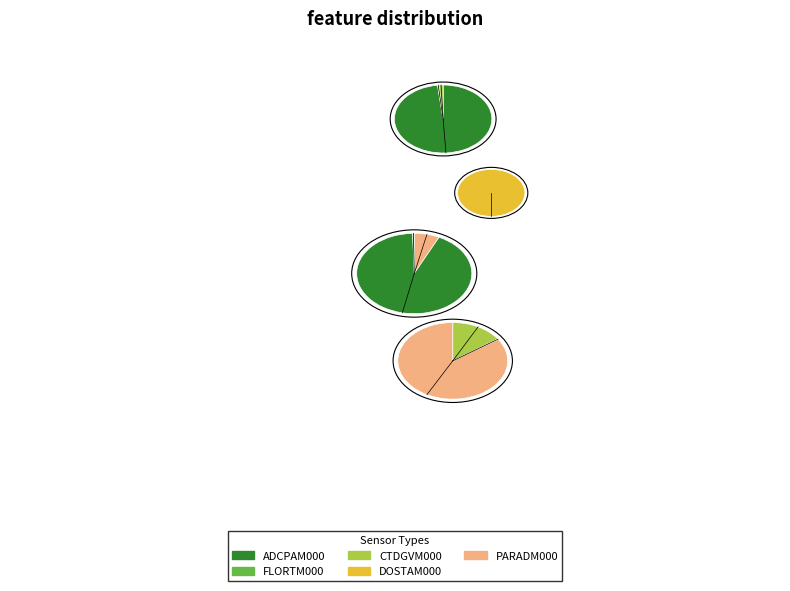

Approximately how many times larger is the value at ADCPAM000 compared to DOSTAM000?

3783.7